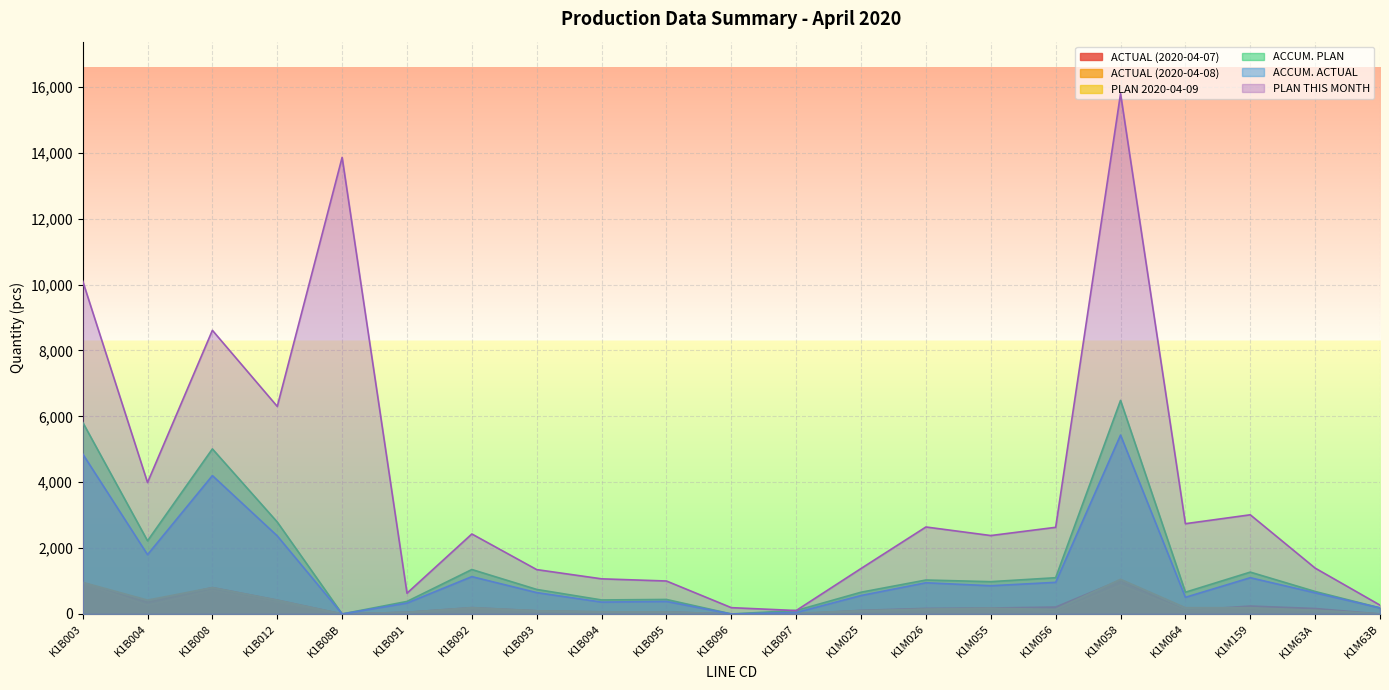

What is the sum of all ACCUM. ACTUAL values?

27308